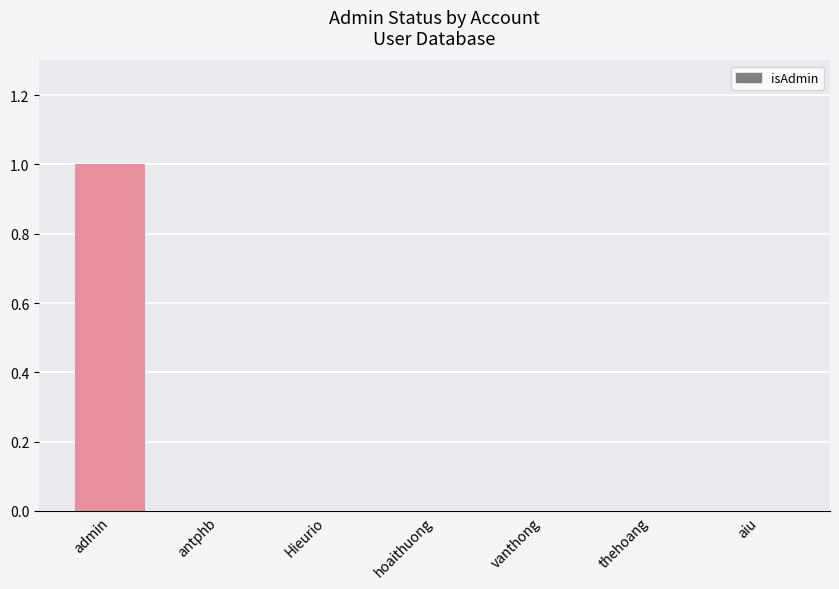

Is it true that the value at Hieurio is 0?

True